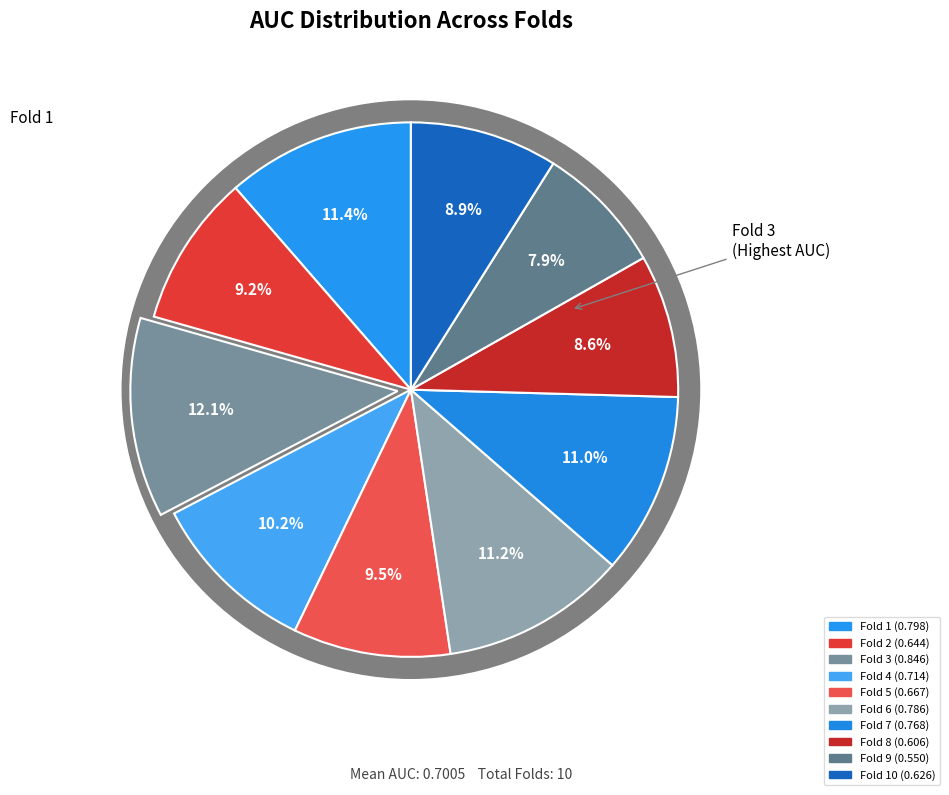

Is there a majority slice in this chart?

No